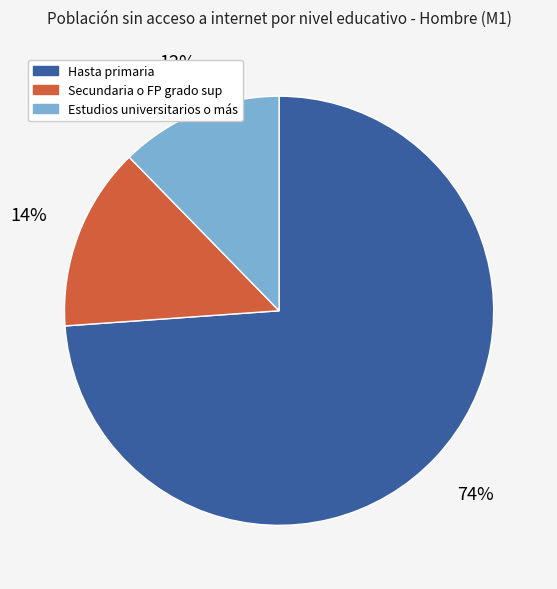

Which category has the biggest portion of the pie?

Hasta primaria